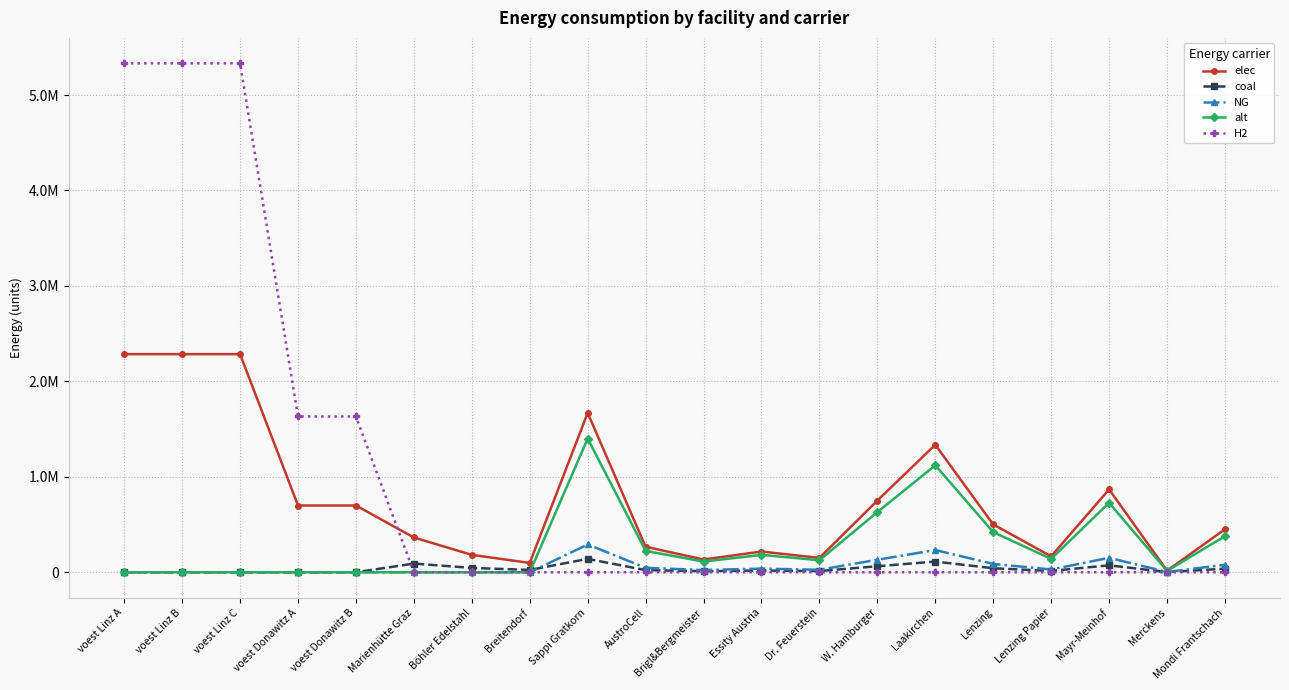

What are all the series names shown in the legend?

elec, coal, NG, alt, H2